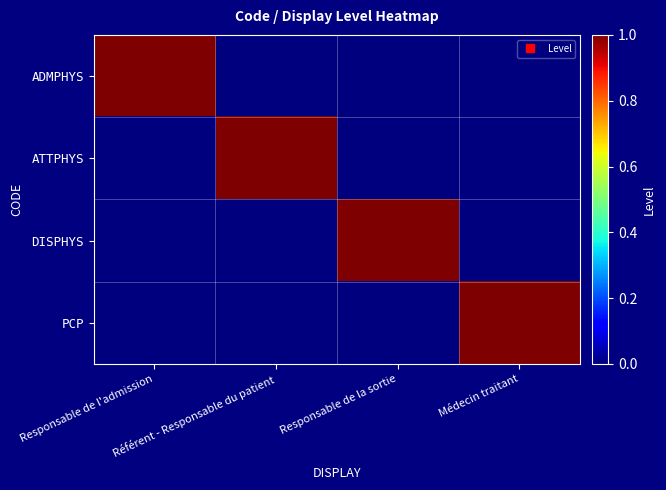

Reading right to left, transcribe all the data shown in this chart.

ADMPHYS: Médecin traitant=0	Responsable de la sortie=0	Référent - Responsable du patient=0	Responsable de l'admission=1
ATTPHYS: Médecin traitant=0	Responsable de la sortie=0	Référent - Responsable du patient=1	Responsable de l'admission=0
DISPHYS: Médecin traitant=0	Responsable de la sortie=1	Référent - Responsable du patient=0	Responsable de l'admission=0
PCP: Médecin traitant=1	Responsable de la sortie=0	Référent - Responsable du patient=0	Responsable de l'admission=0